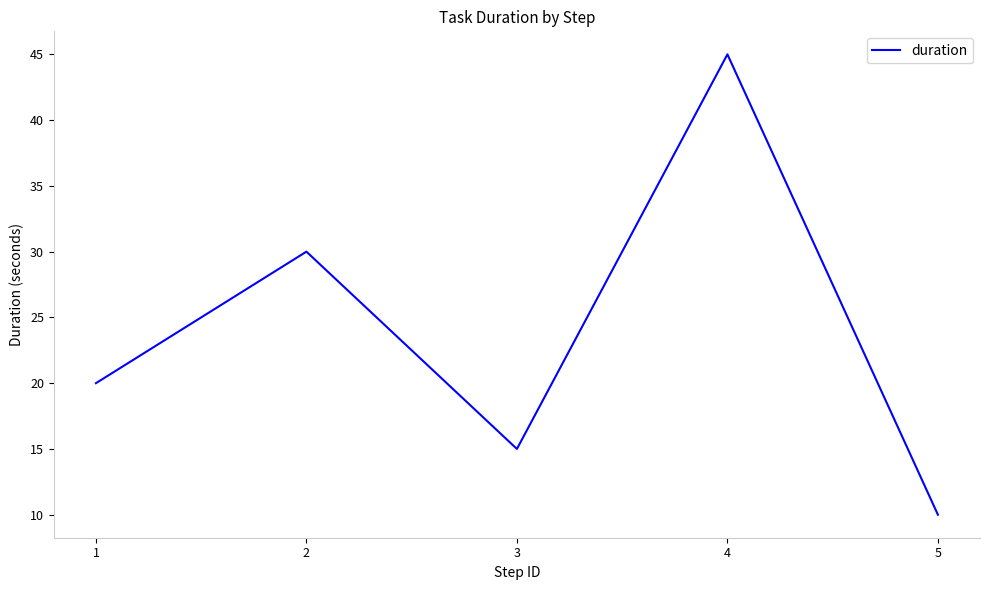

Reading left to right, transcribe all the data shown in this chart.

20	30	15	45	10